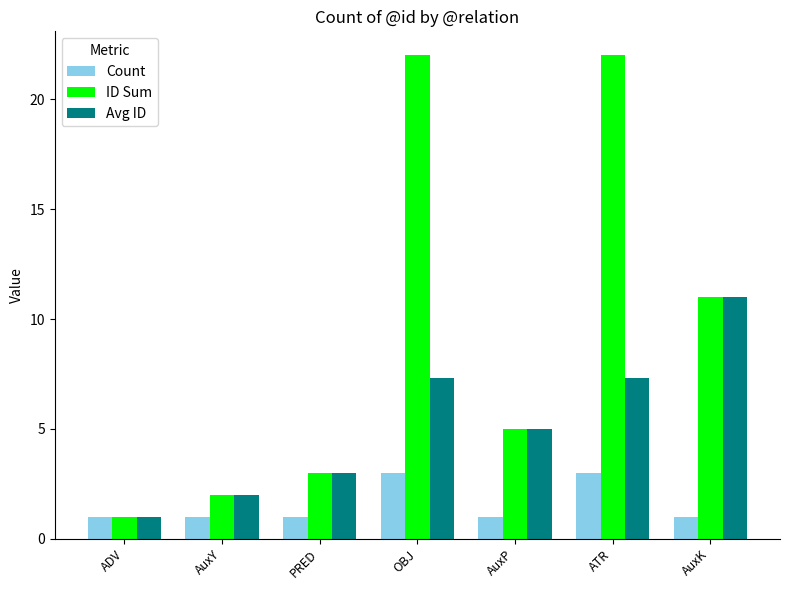

Rank the series at ATR from lowest to highest value.

Count, Avg ID, ID Sum